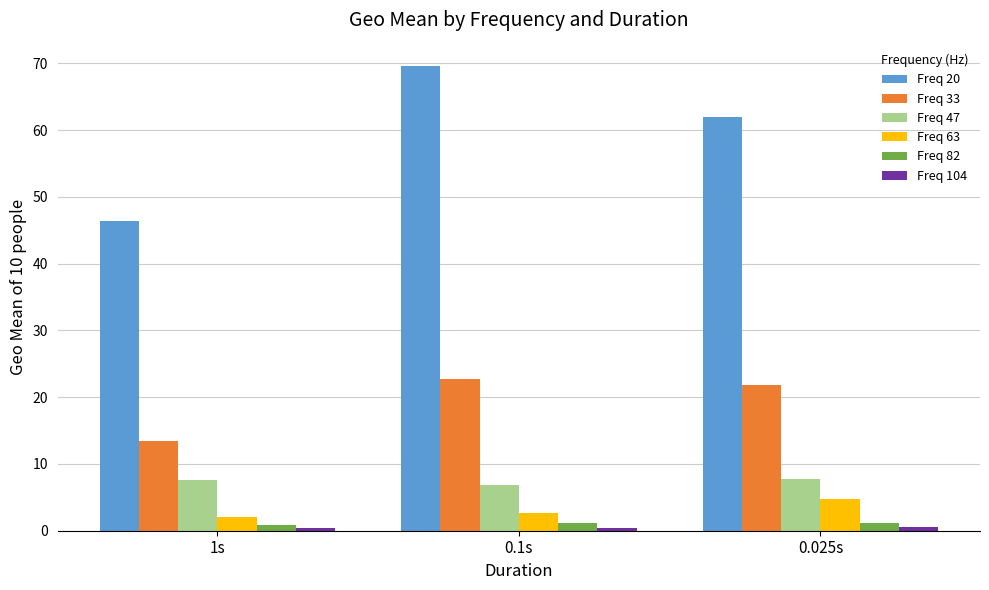

At which label does Freq 33 first exceed 21?

0.1s